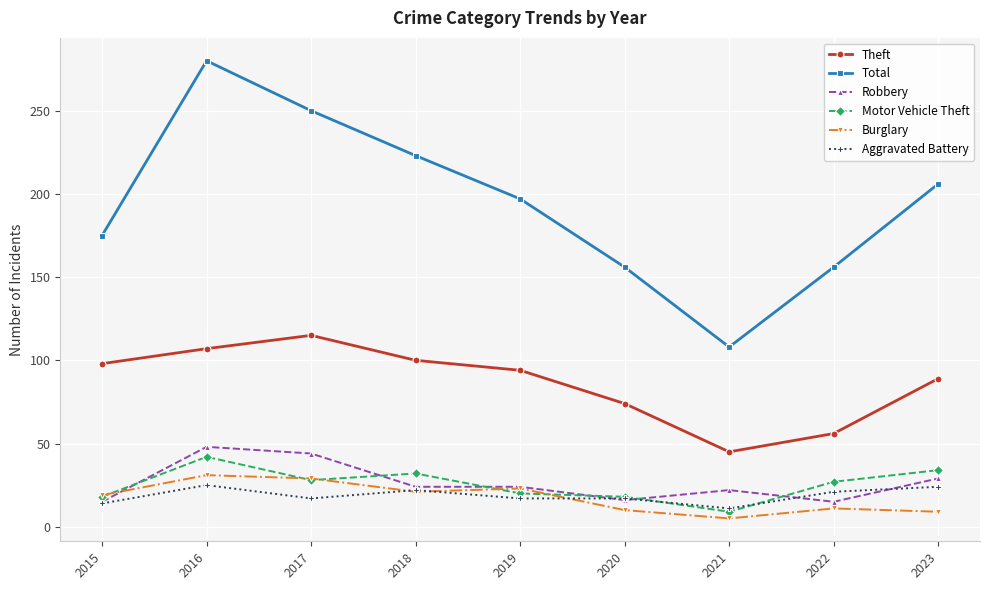

At how many categories does at least one series exceed 65?

9